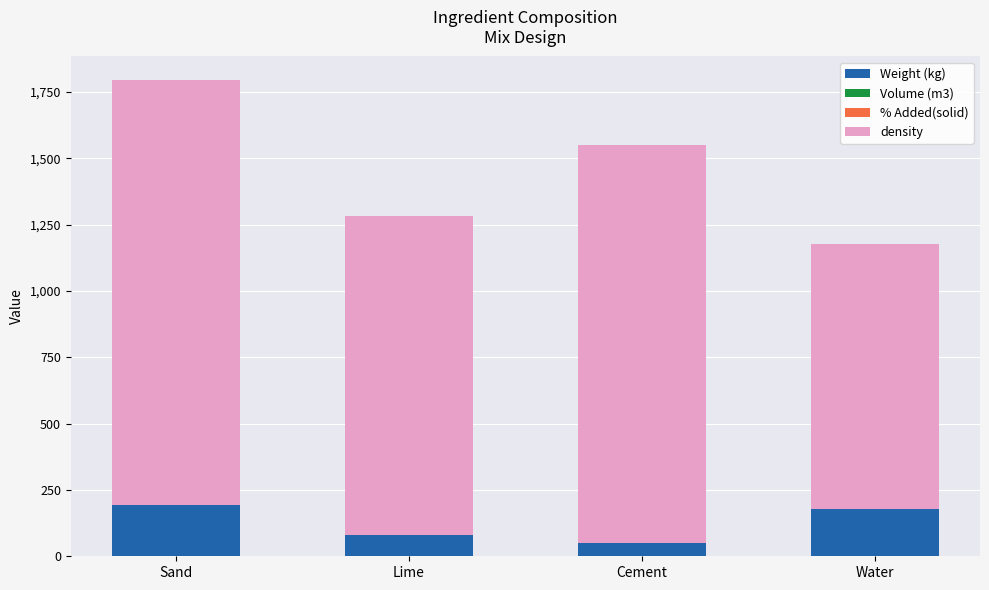

Is it true that Weight (kg) equals 48.4 at Cement?

True